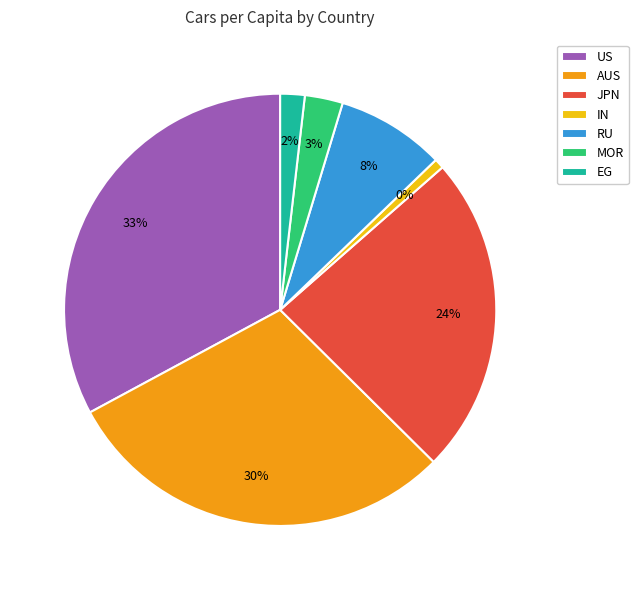

Is there a majority slice in this chart?

No